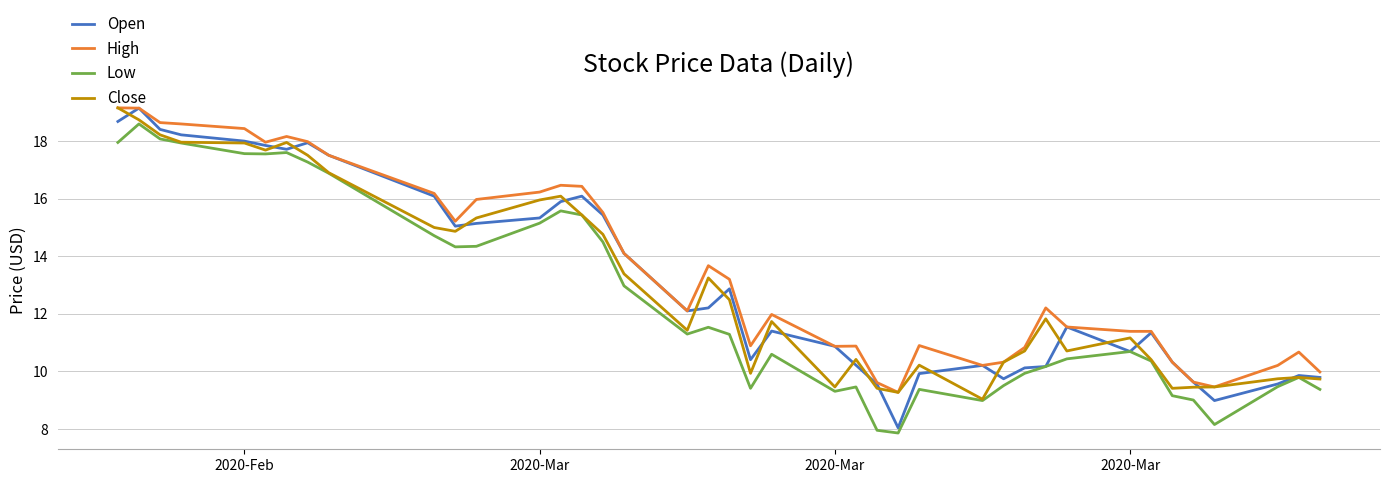

True or false: High and Low intersect in this chart.

False